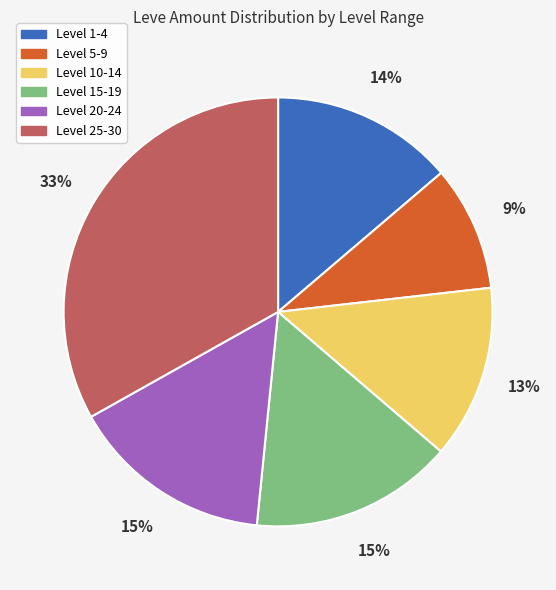

To the nearest percent, what is the difference between the largest and smallest slice percentages?

24%